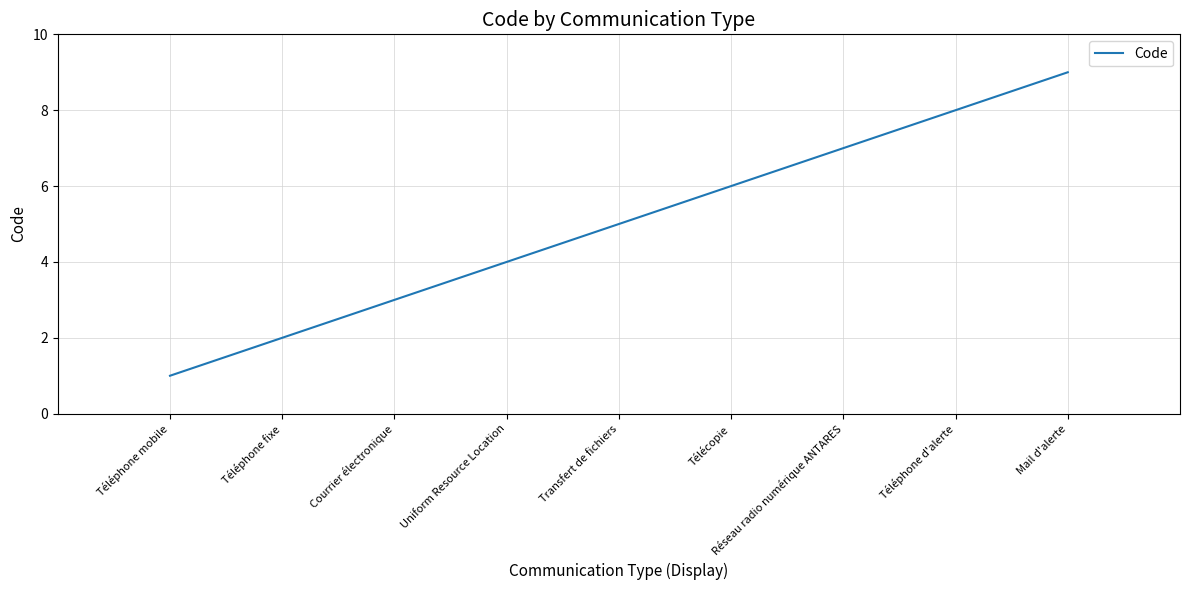

What position from the right is Uniform Resource Location?

6